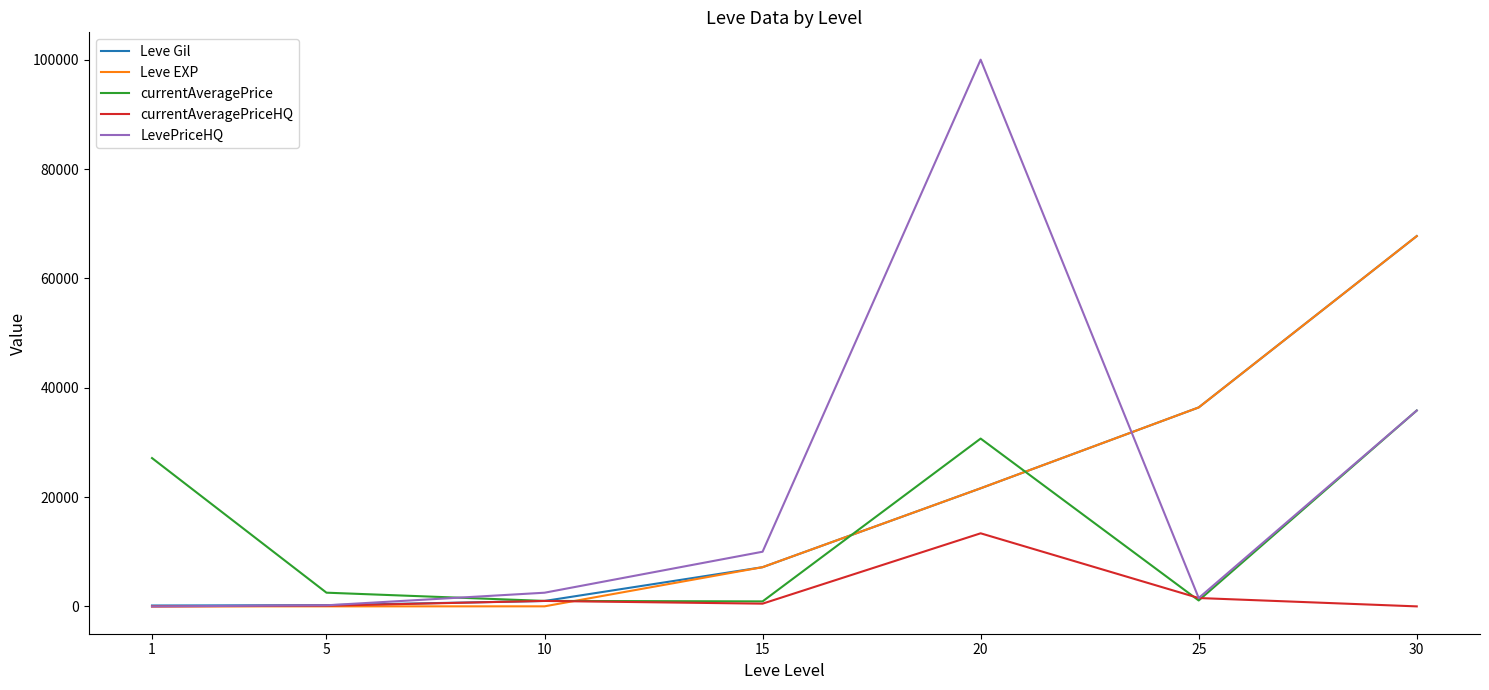

What is the sum of the LevePriceHQ values at 5 and 25?

1728.0